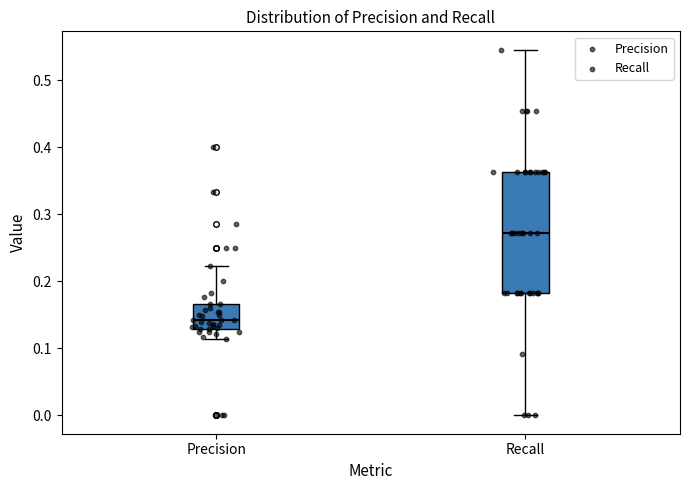

Where does the lower whisker of the box for Recall end on the y-axis? The values are not printed on the chart, so give them approximately, as read against the axis.

0.00